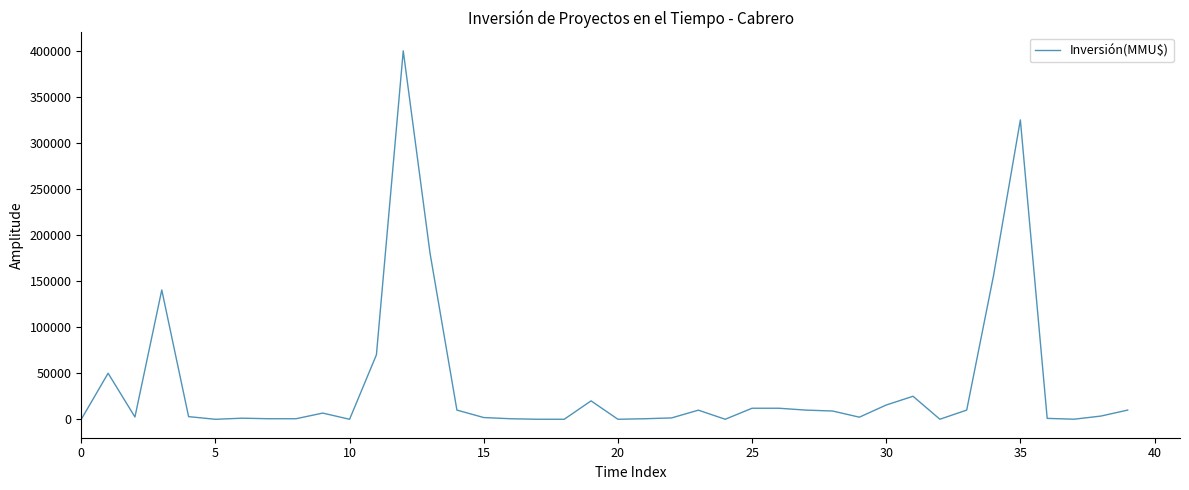

What is the greatest value displayed?

400000